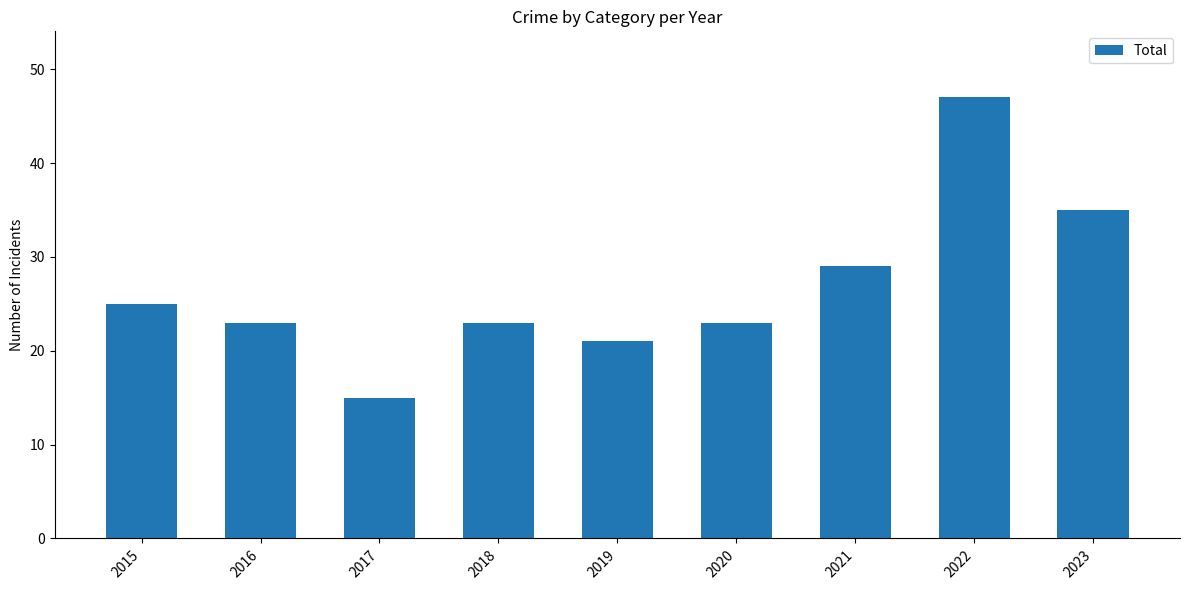

What is the greatest value displayed?

47